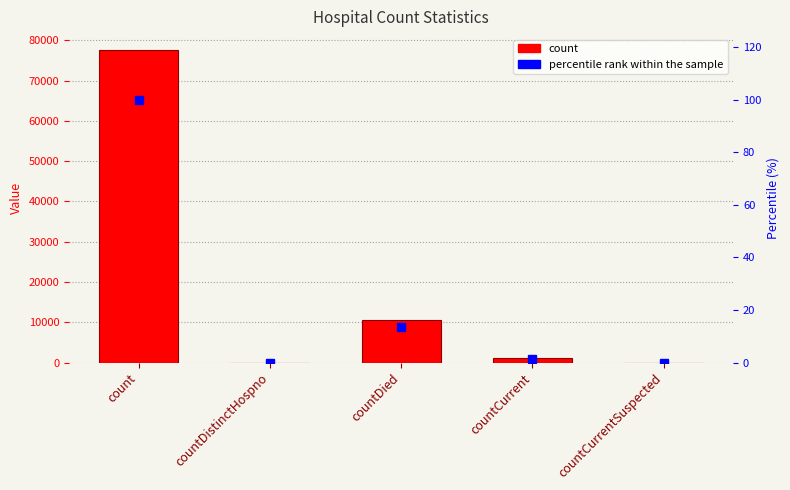

What position from the left is countDied?

3